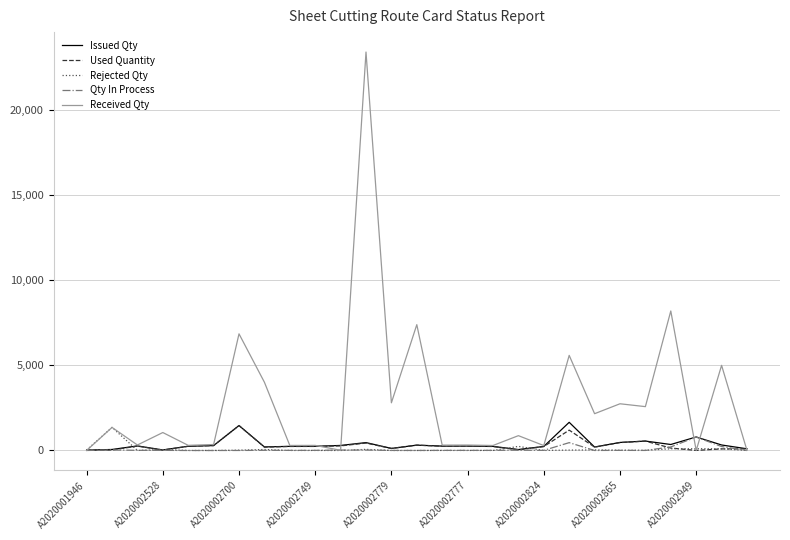

Which series has the largest range (max minus min)?

Received Qty